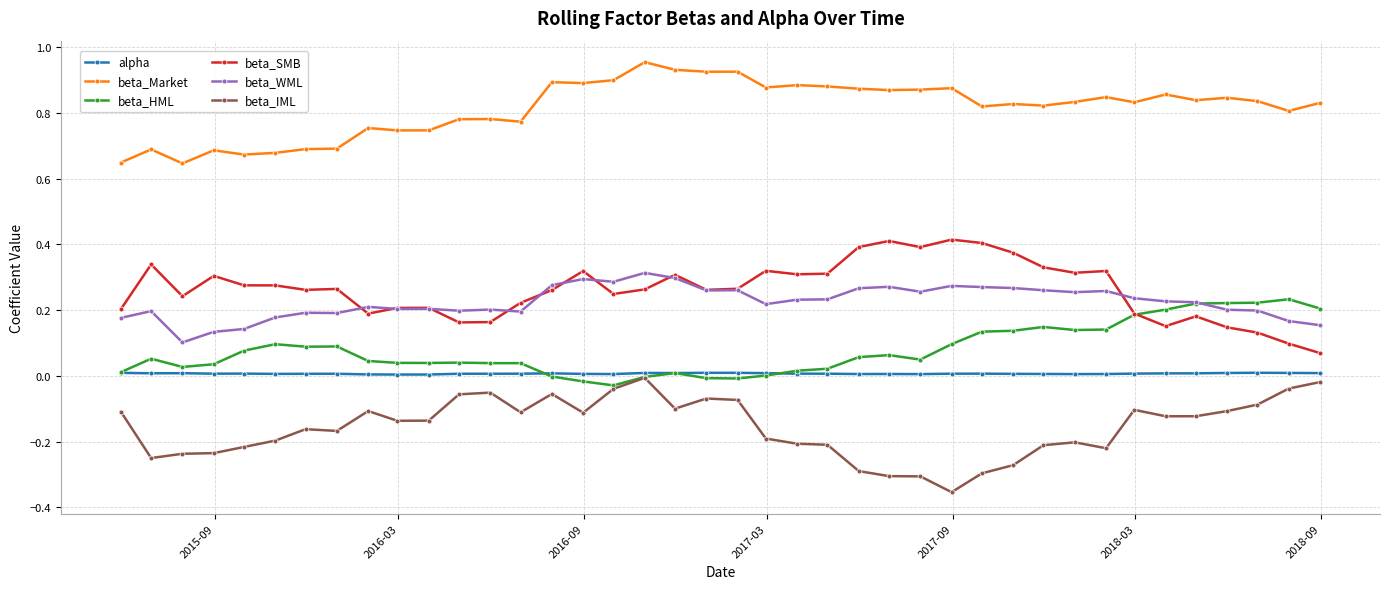

Which series has the largest total across all categories?

beta_Market